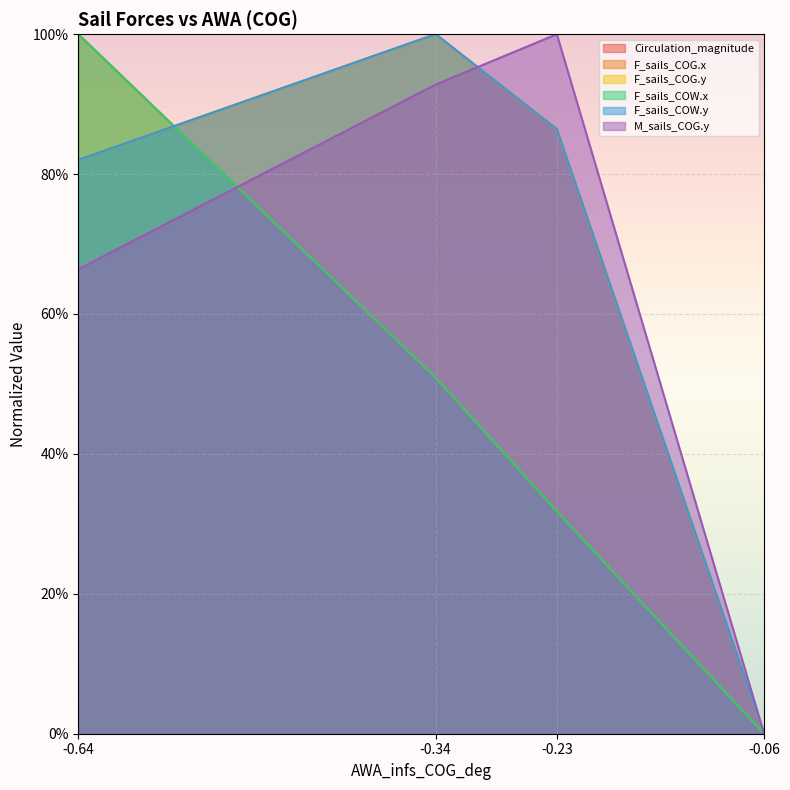

How many interior local peaks does the M_sails_COG.y series have?

1